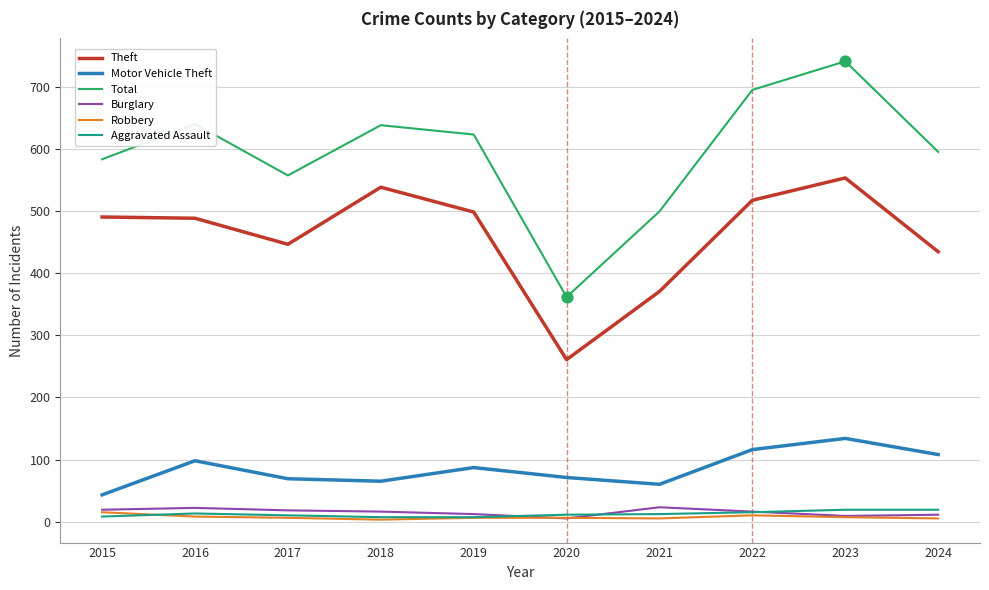

Which series changed the most between 2015 and 2023?

Total